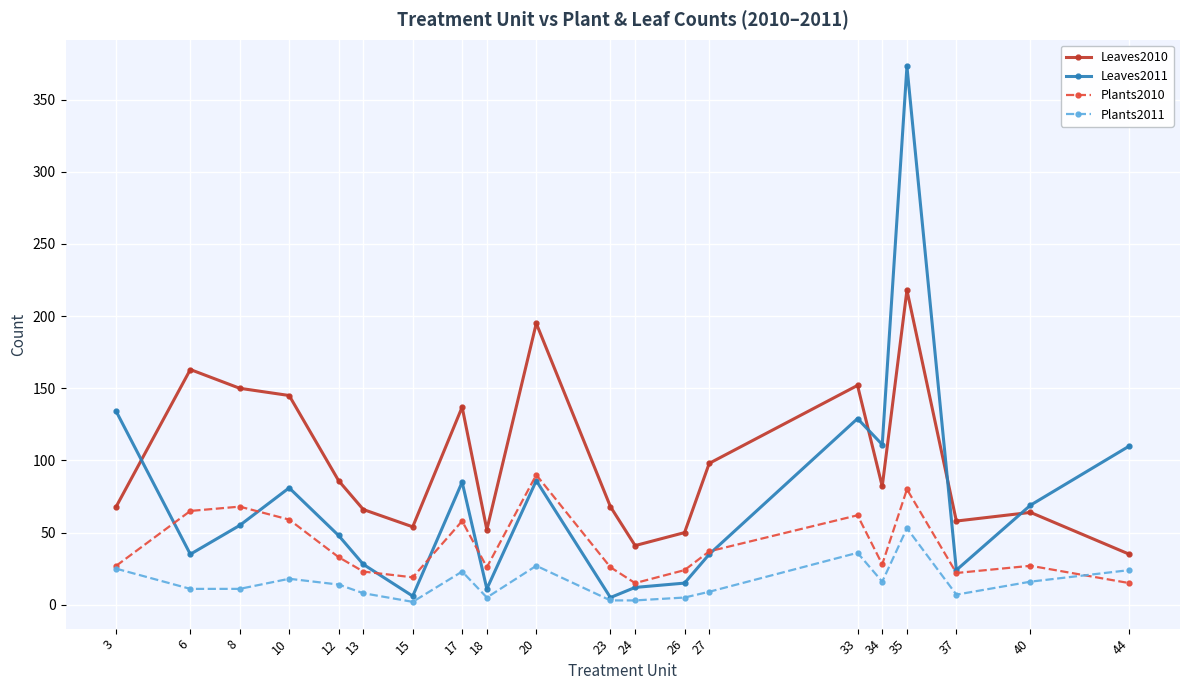

What is the sum of all Leaves2011 values?

1452